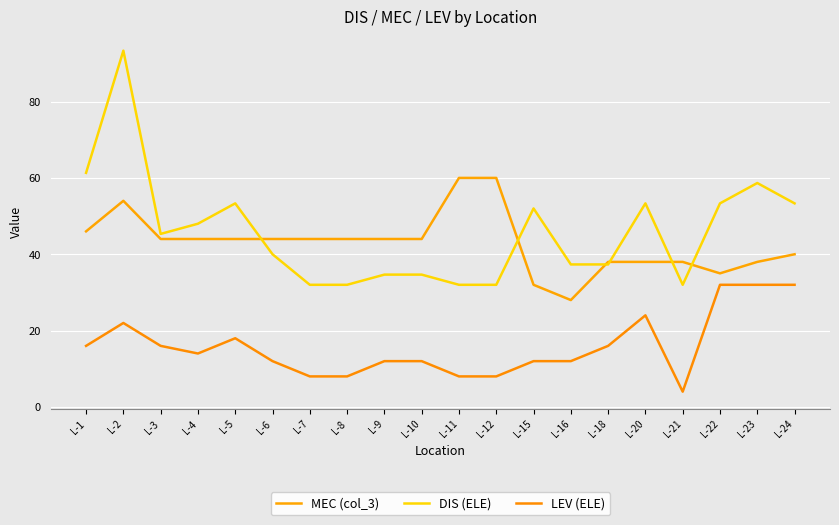

What is the difference between the maximum and minimum values in the DIS (ELE) series?

61.3